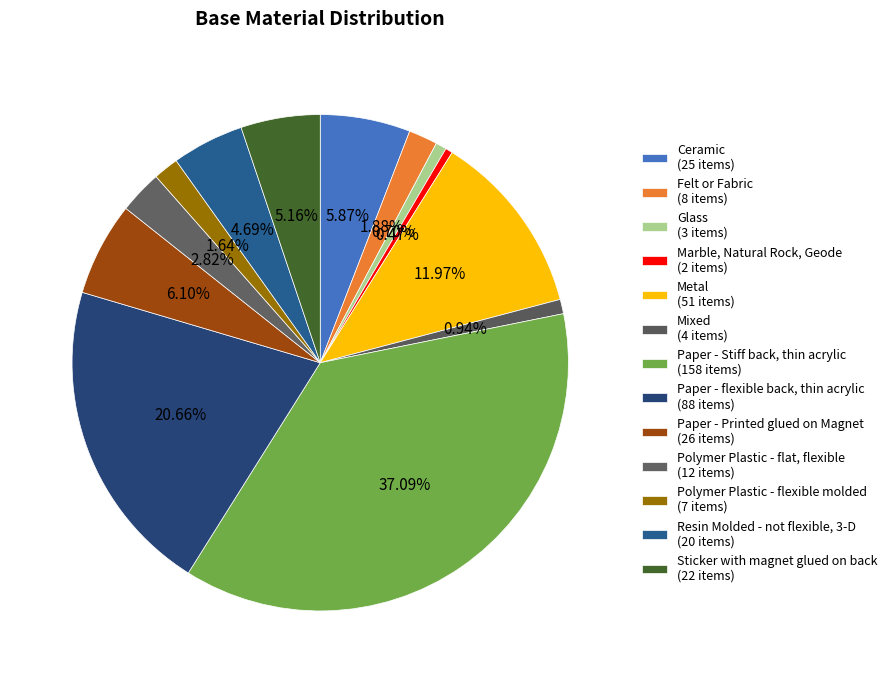

How many slices are in this pie chart?

13